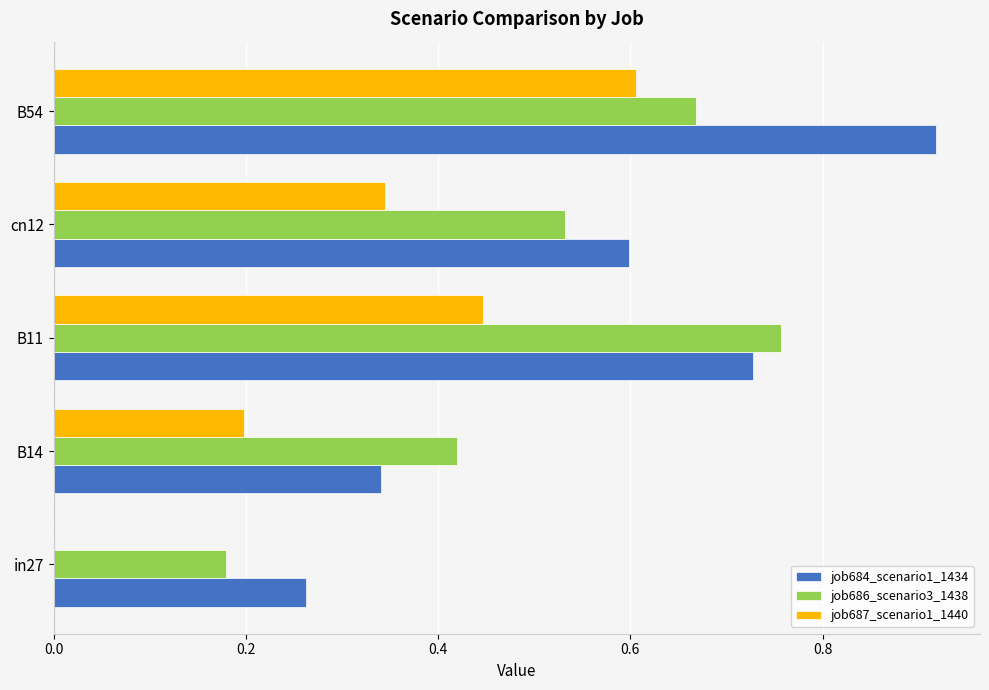

True or false: job686_scenario3_1438 has a value of 0.8 at cn12.

False